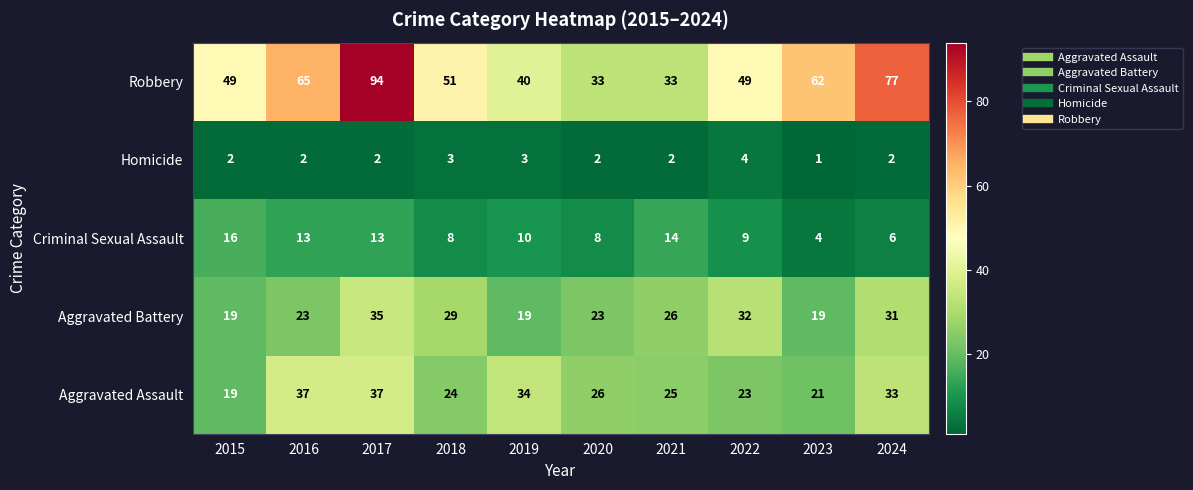

The value of Aggravated Battery at 2022 is 32. True or false?

True